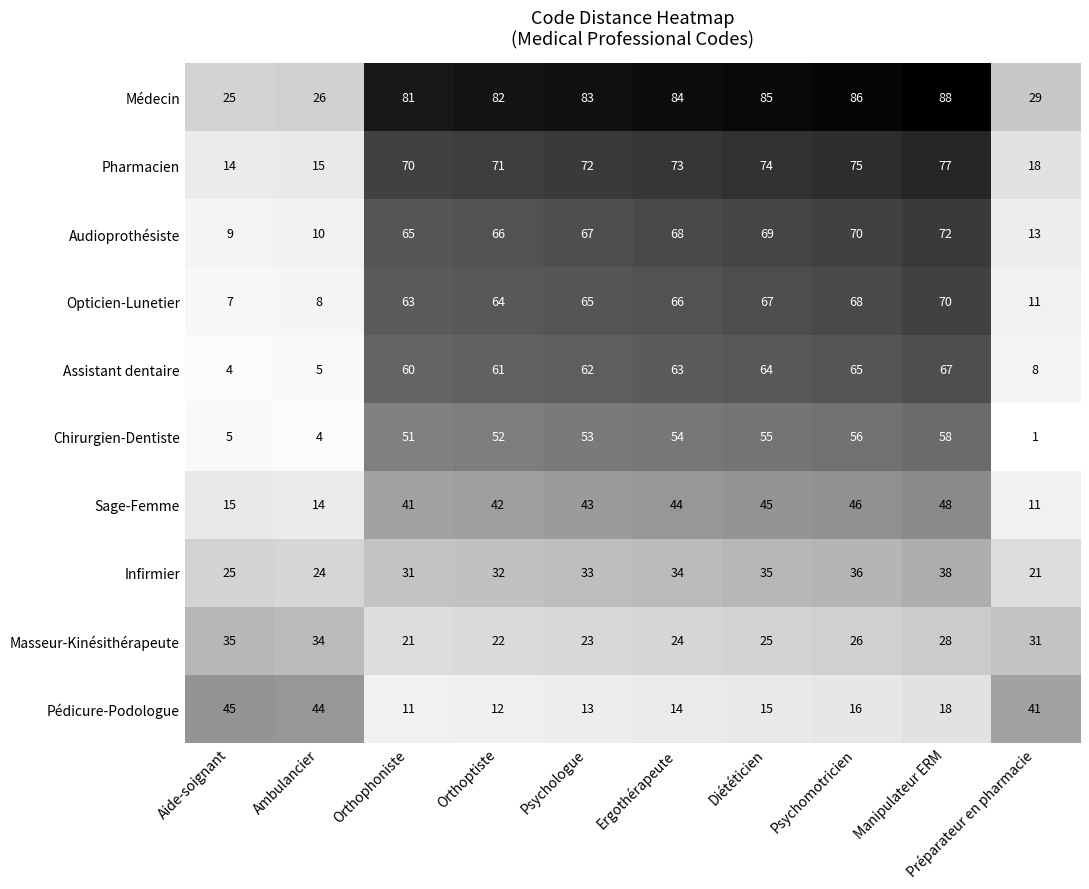

Which label corresponds to the largest value in the chart?

Manipulateur ERM